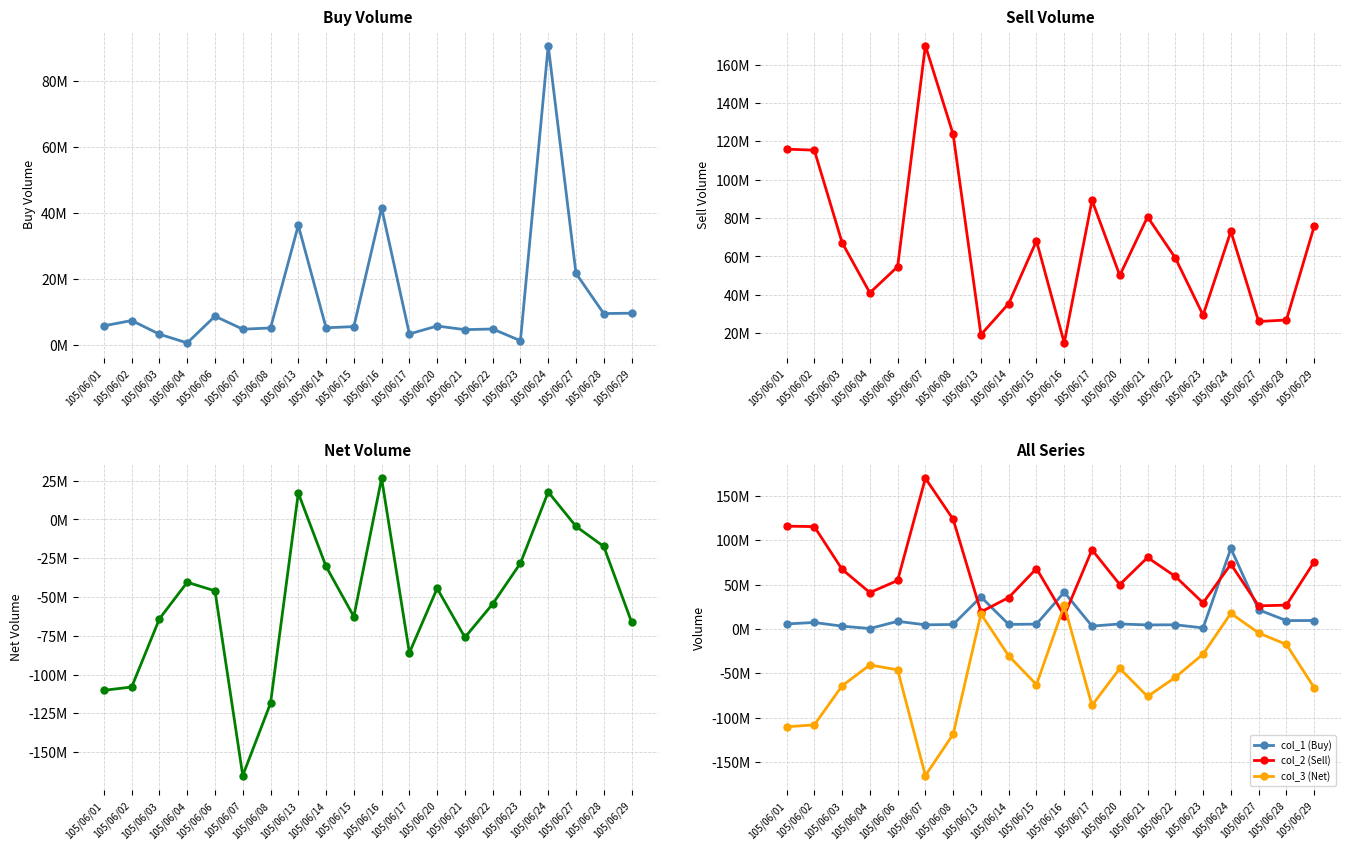

At which label does col_3 (Net) first exceed -46041000?

105/06/04